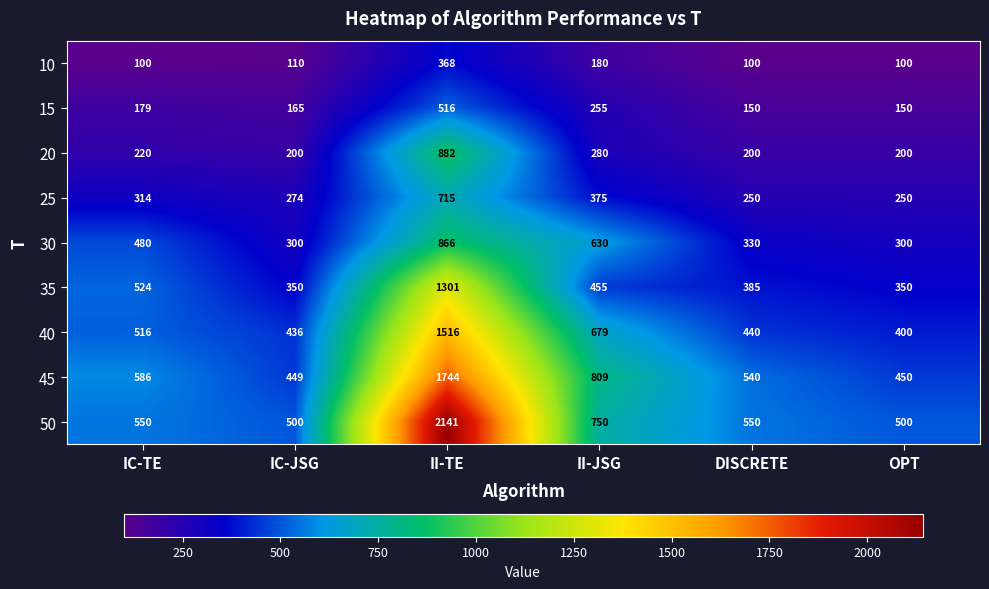

What is the total value across all series at IC-JSG?

2784